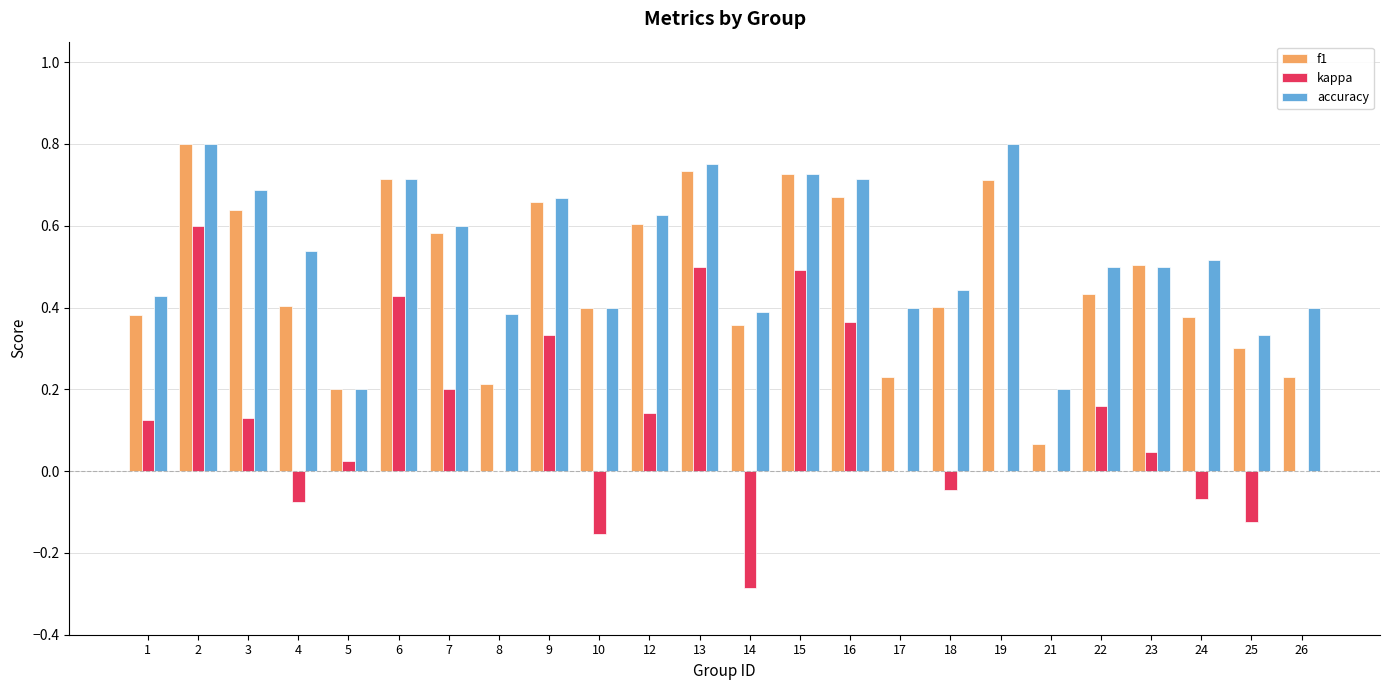

True or false: kappa has a value of 0.3 at 9.

True